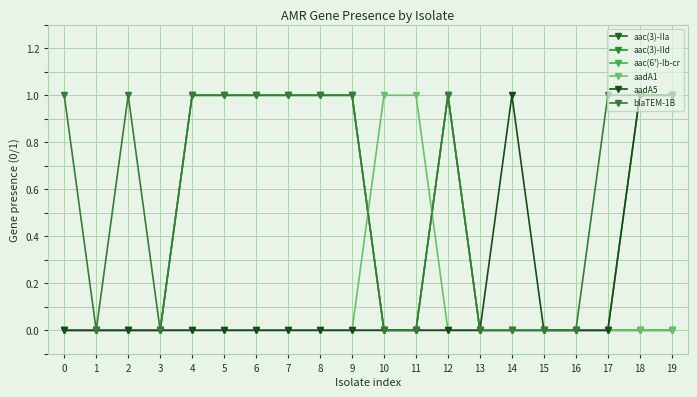

Reading left to right, list all the values displayed in this chart.

aac(3)-IIa: 0=0	1=0	2=0	3=0	4=1	5=1	6=1	7=1	8=1	9=1	10=0	11=0	12=1	13=0	14=0	15=0	16=0	17=0	18=0	19=0
aac(3)-IId: 0=0	1=0	2=0	3=0	4=0	5=0	6=0	7=0	8=0	9=0	10=0	11=0	12=0	13=0	14=0	15=0	16=0	17=0	18=1	19=1
aac(6')-Ib-cr: 0=0	1=0	2=0	3=0	4=1	5=1	6=1	7=1	8=1	9=1	10=0	11=0	12=1	13=0	14=0	15=0	16=0	17=0	18=0	19=0
aadA1: 0=0	1=0	2=0	3=0	4=0	5=0	6=0	7=0	8=0	9=0	10=1	11=1	12=0	13=0	14=0	15=0	16=0	17=0	18=0	19=0
aadA5: 0=0	1=0	2=0	3=0	4=0	5=0	6=0	7=0	8=0	9=0	10=0	11=0	12=0	13=0	14=1	15=0	16=0	17=0	18=1	19=1
blaTEM-1B: 0=1	1=0	2=1	3=0	4=1	5=1	6=1	7=1	8=1	9=1	10=0	11=0	12=1	13=0	14=0	15=0	16=0	17=1	18=1	19=1